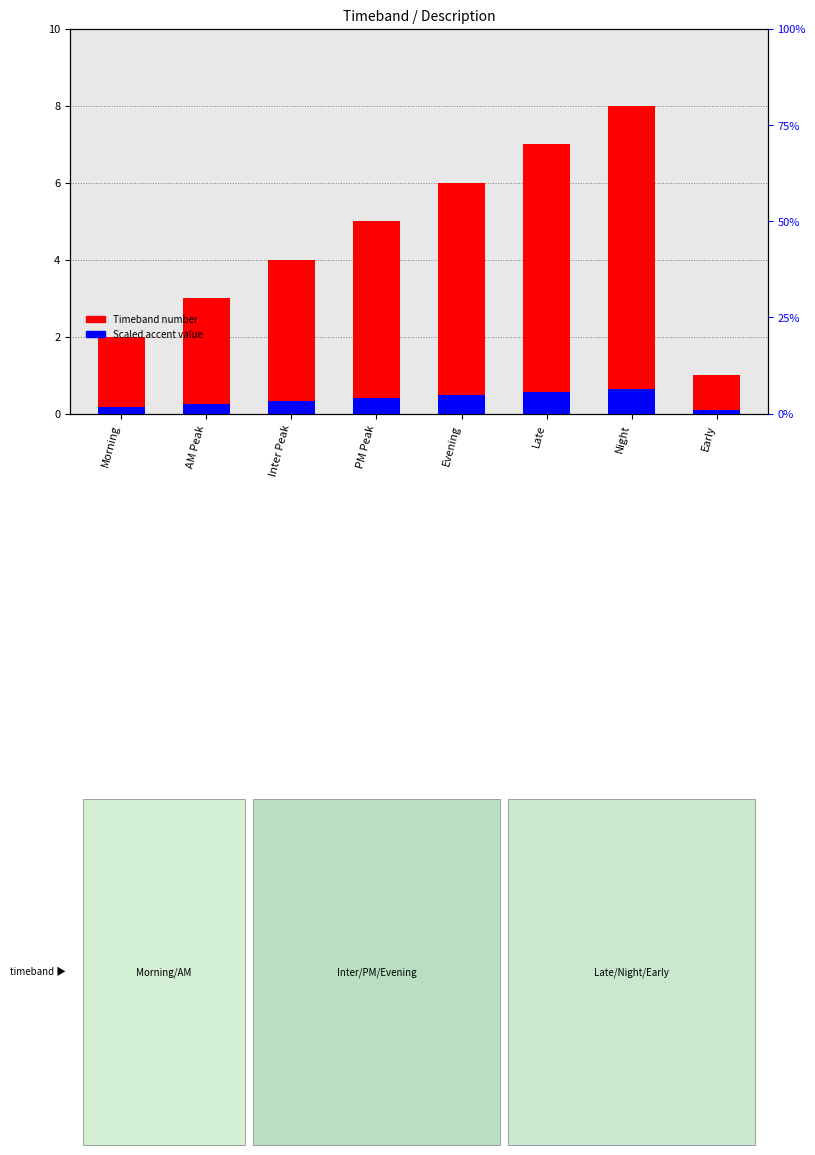

What is the total value across all series at Early?

1.1